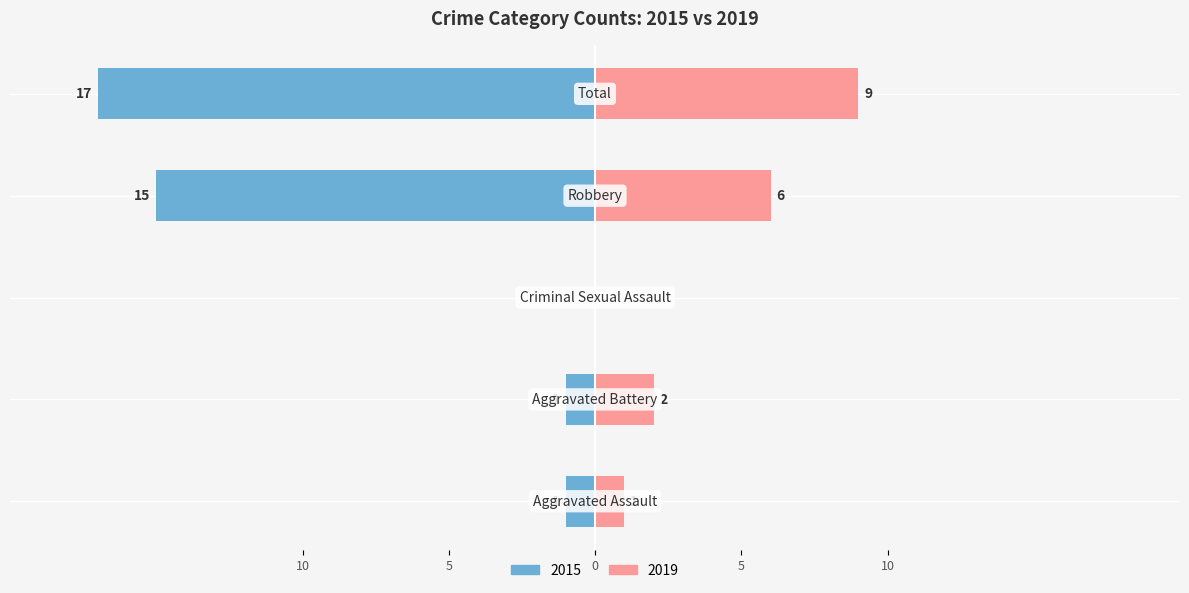

At how many categories does at least one series exceed -9?

5